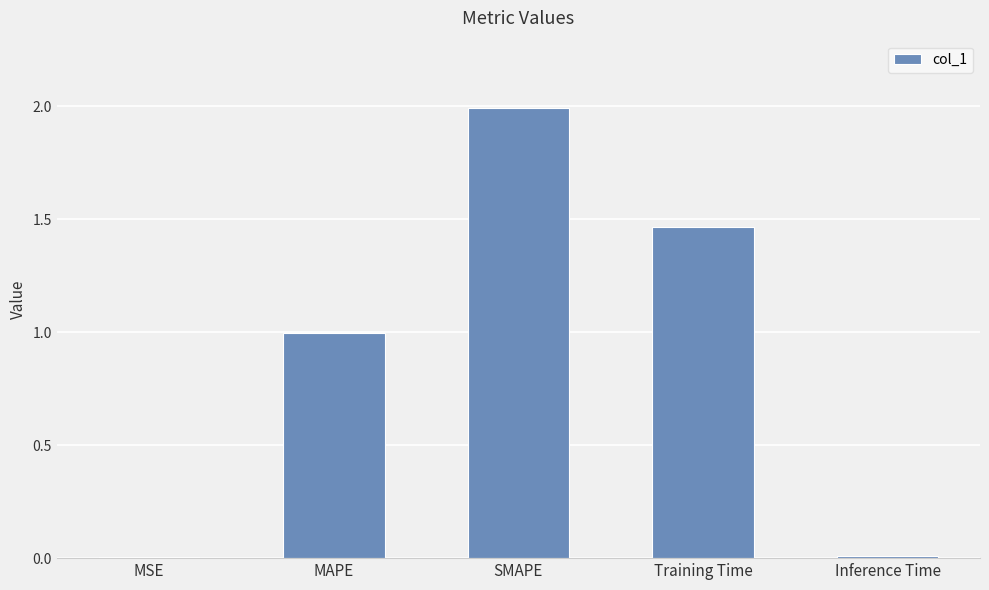

What is the greatest value displayed?

2.0